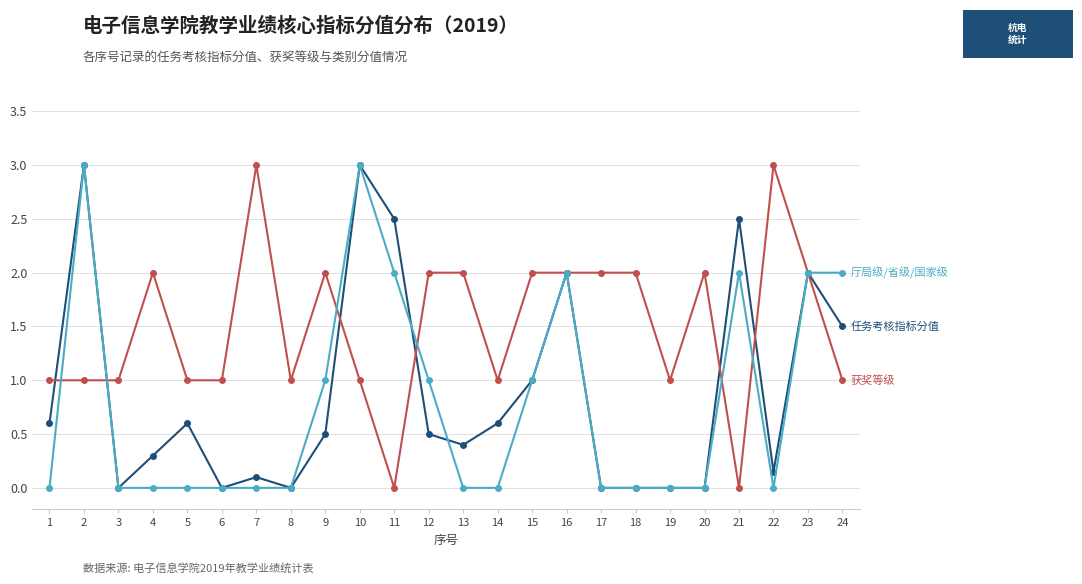

What is the total value across all series at 24?

4.5